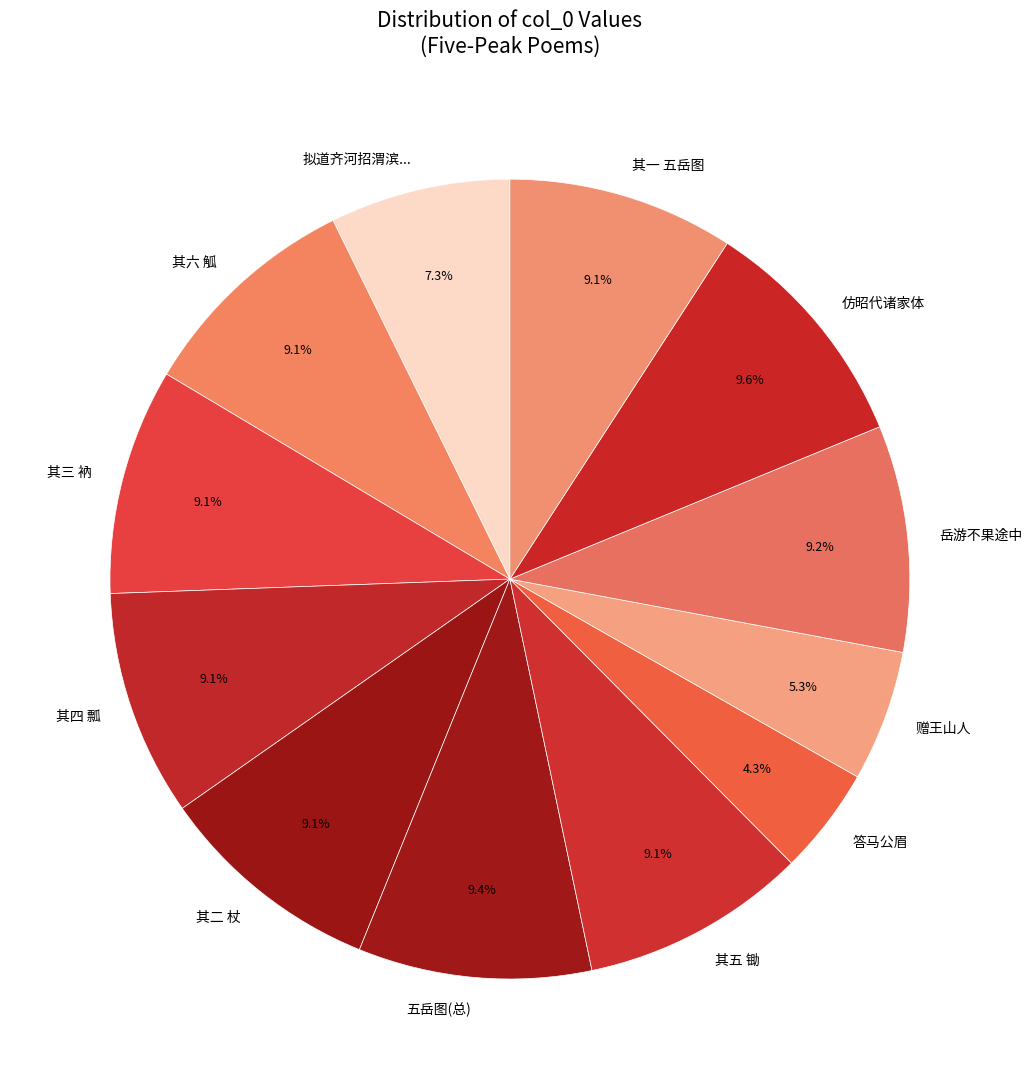

Approximately how many times larger is the value at 其二 杖 compared to 其三 衲?

1.0